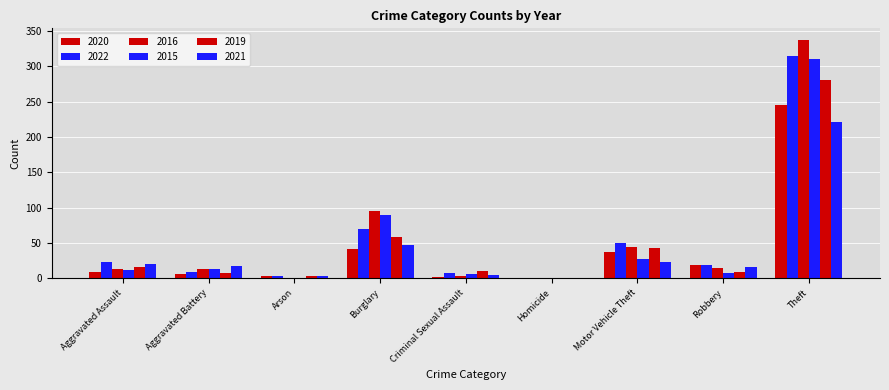

At which label does 2021 first exceed 17?

Aggravated Assault